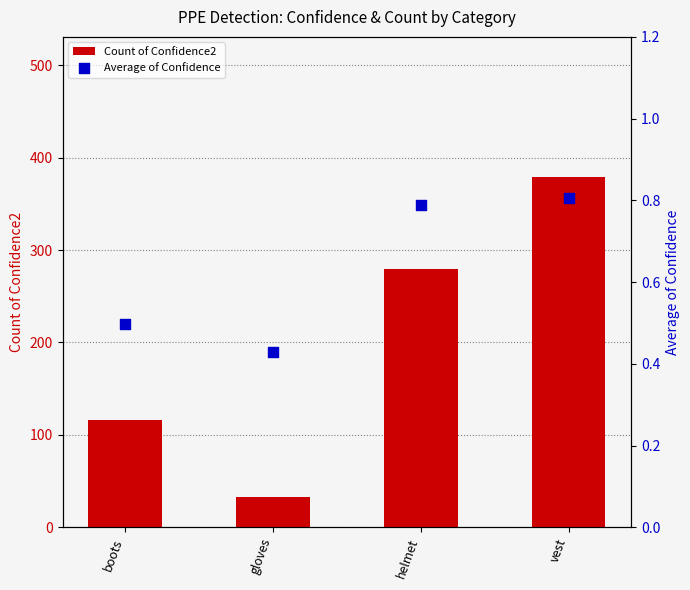

Which series has the largest total across all categories?

Count of Confidence2